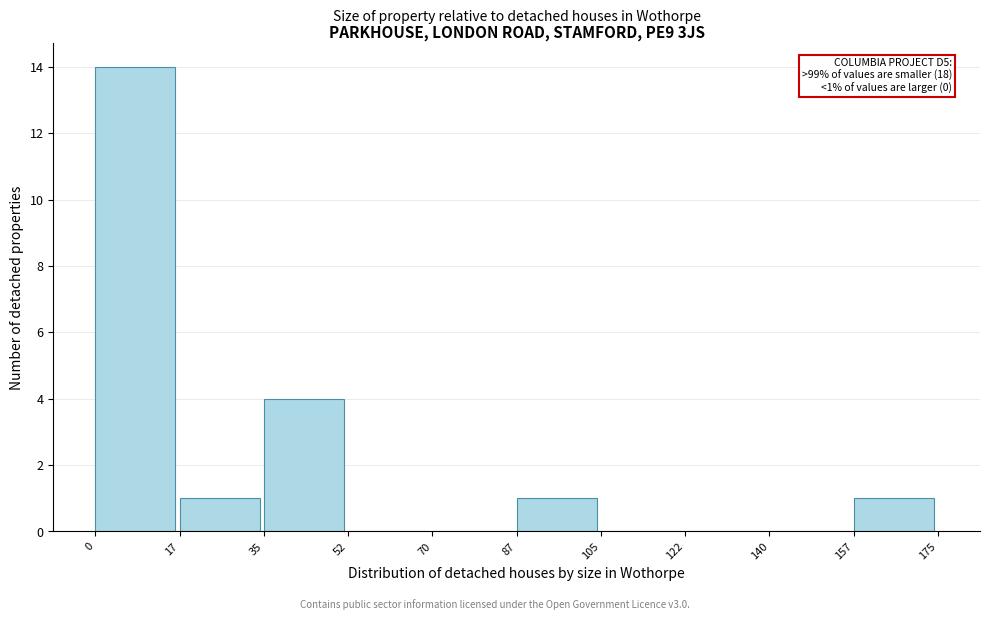

Which range on the x-axis has the tallest bar?

0 to 17